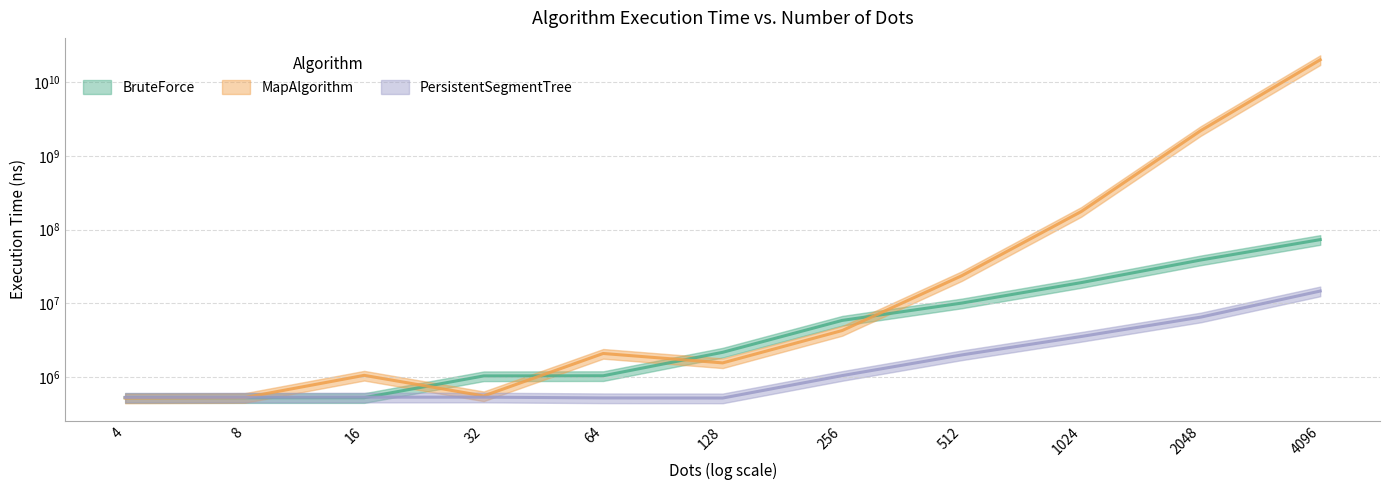

Which series has the largest range (max minus min)?

MapAlgorithm